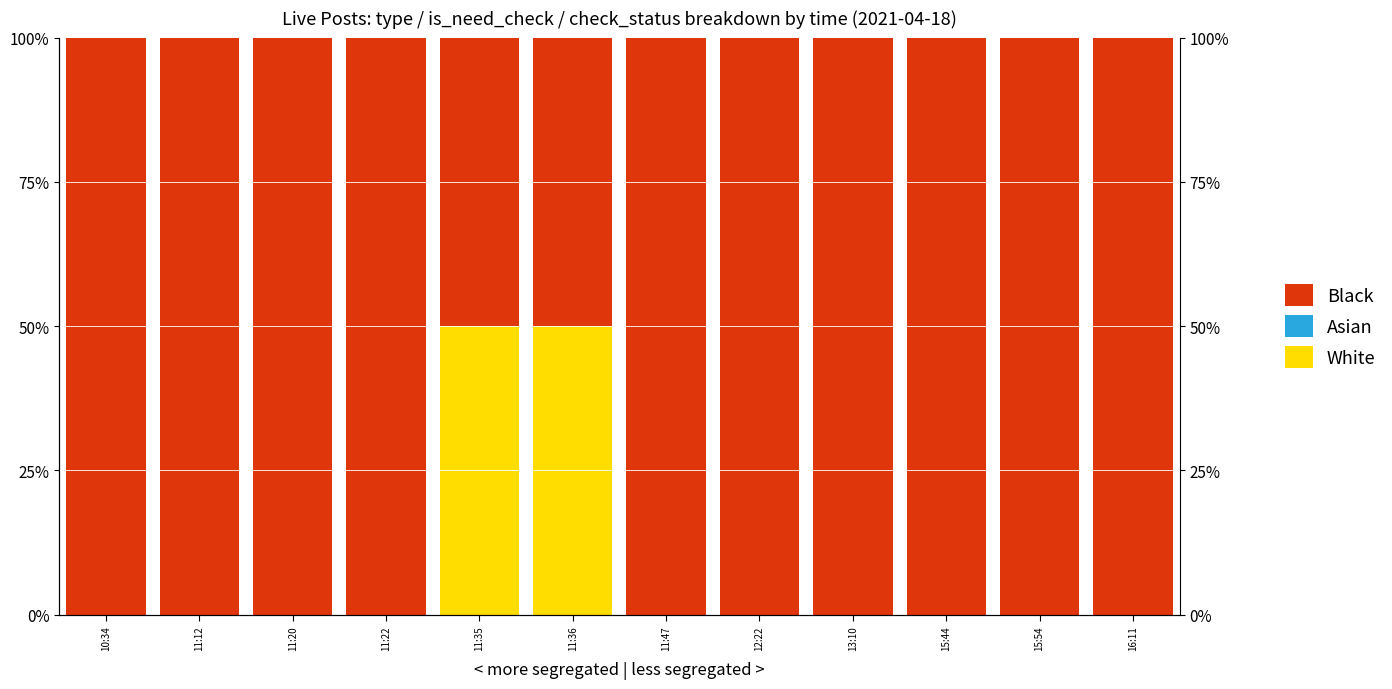

What is the maximum value for White?

50